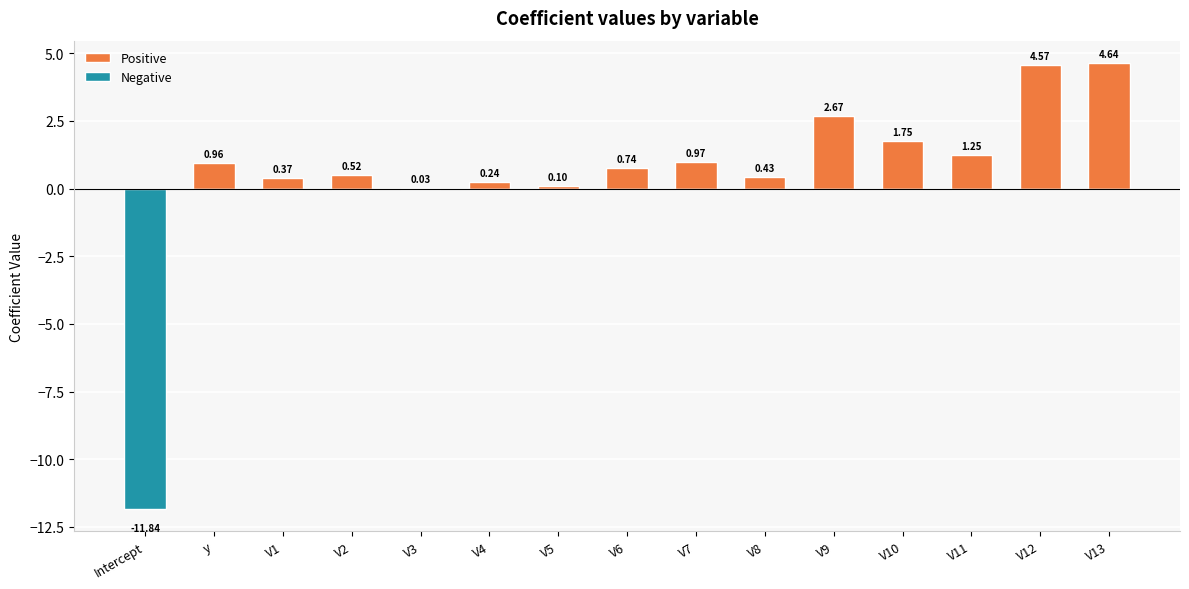

What is the difference between the highest and lowest values at V13?

4.6